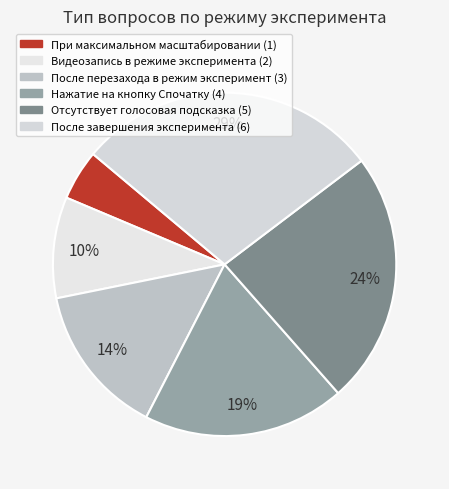

Combined, do После завершения эксперимента (6) and Отсутствует голосовая подсказка (5) account for over 50%?

Yes